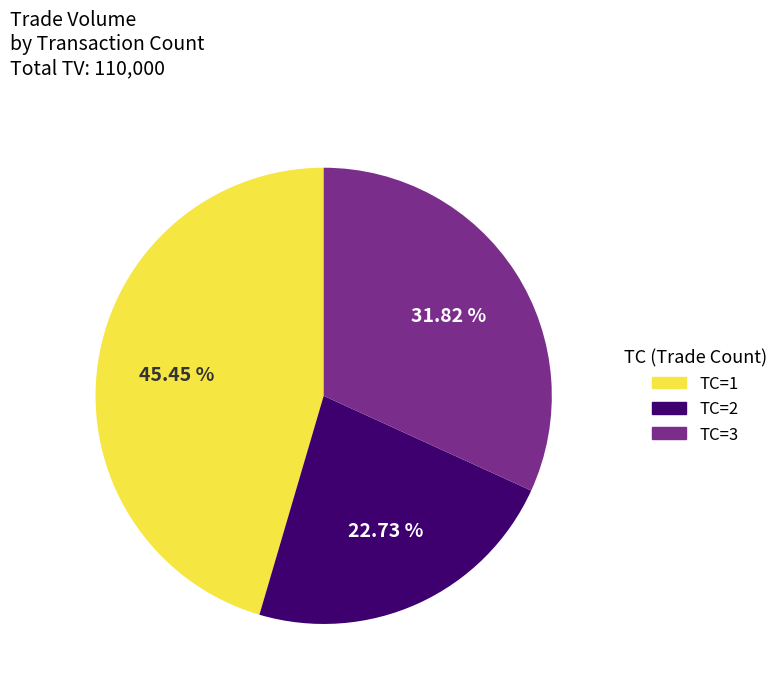

Does any single category account for the majority?

No